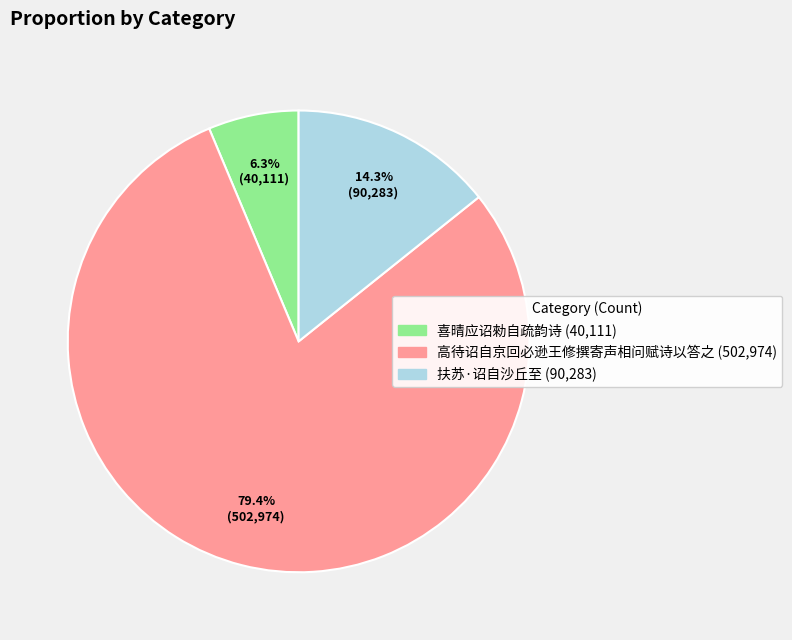

True or false: 高待诏自京回必逊王修撰寄声相问赋诗以答之 accounts for 67% of the total.

False